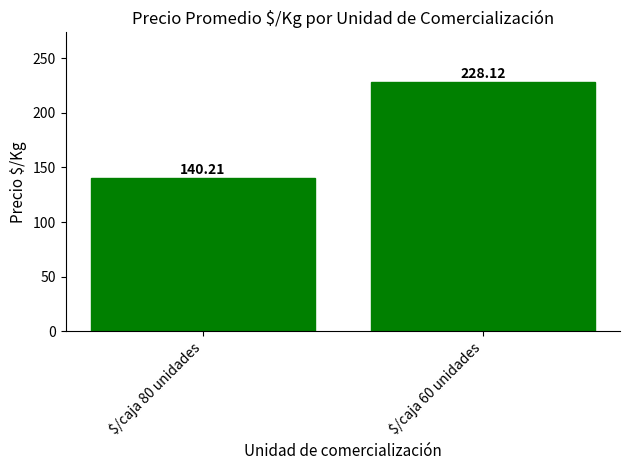

Reading right to left, list all the values displayed in this chart.

228.1	140.2